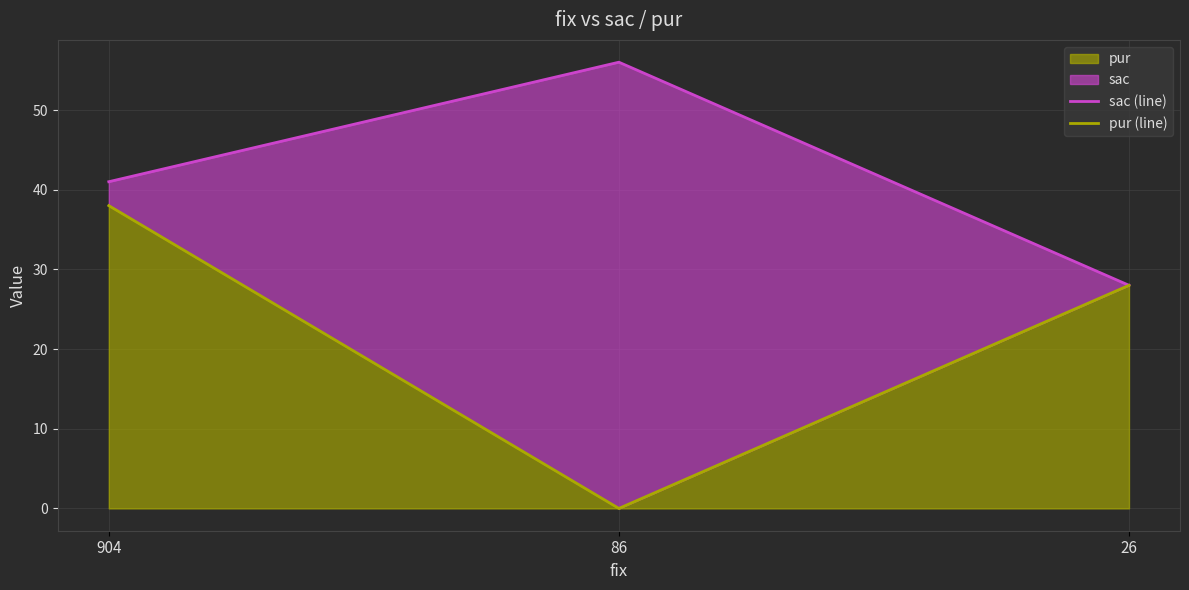

At which label is sac (line) closest to 42?

904